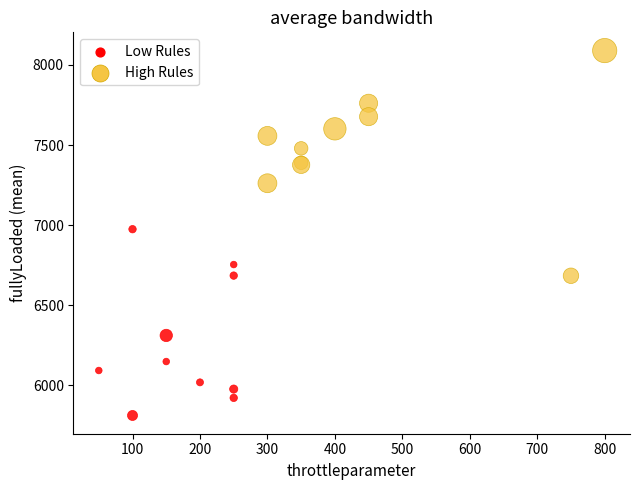

Which series contains the highest Y value?

High Rules